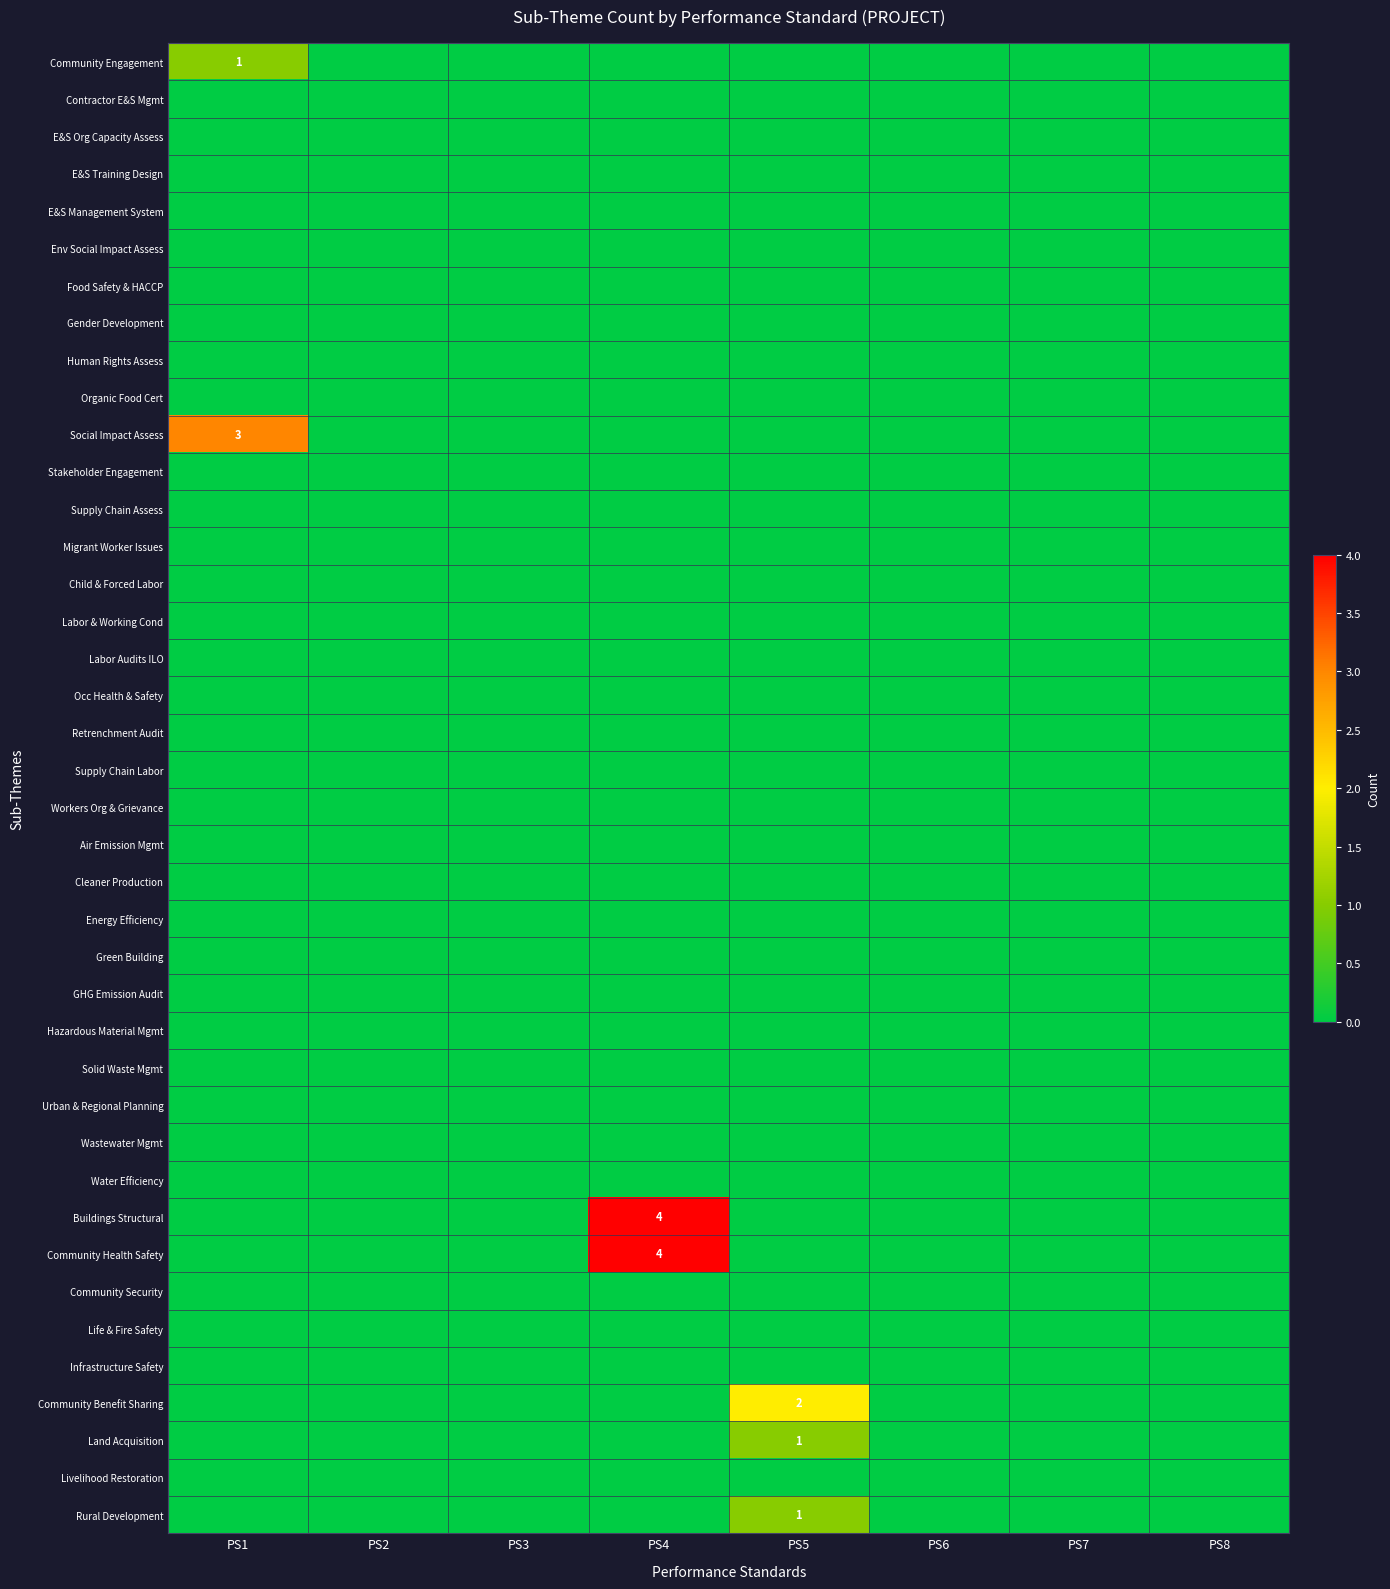

At PS4, list the series in order from smallest to largest.

Community Engagement, Contractor E&S Mgmt, E&S Org Capacity Assess, E&S Training Design, E&S Management System, Env Social Impact Assess, Food Safety & HACCP, Gender Development, Human Rights Assess, Organic Food Cert, Social Impact Assess, Stakeholder Engagement, Supply Chain Assess, Migrant Worker Issues, Child & Forced Labor, Labor & Working Cond, Labor Audits ILO, Occ Health & Safety, Retrenchment Audit, Supply Chain Labor, Workers Org & Grievance, Air Emission Mgmt, Cleaner Production, Energy Efficiency, Green Building, GHG Emission Audit, Hazardous Material Mgmt, Solid Waste Mgmt, Urban & Regional Planning, Wastewater Mgmt, Water Efficiency, Community Security, Life & Fire Safety, Infrastructure Safety, Community Benefit Sharing, Land Acquisition, Livelihood Restoration, Rural Development, Buildings Structural, Community Health Safety